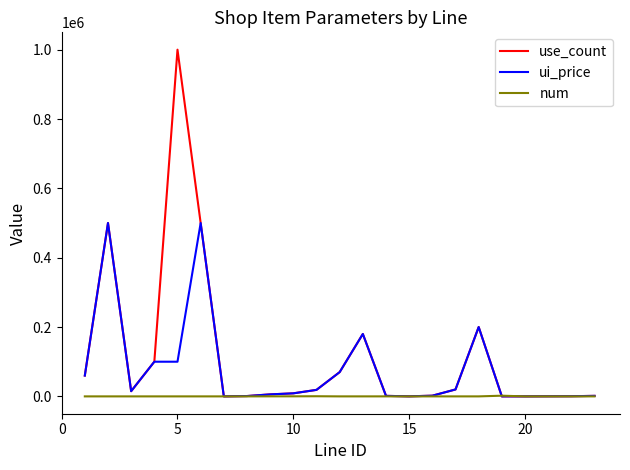

How many distinct data groups are displayed?

3